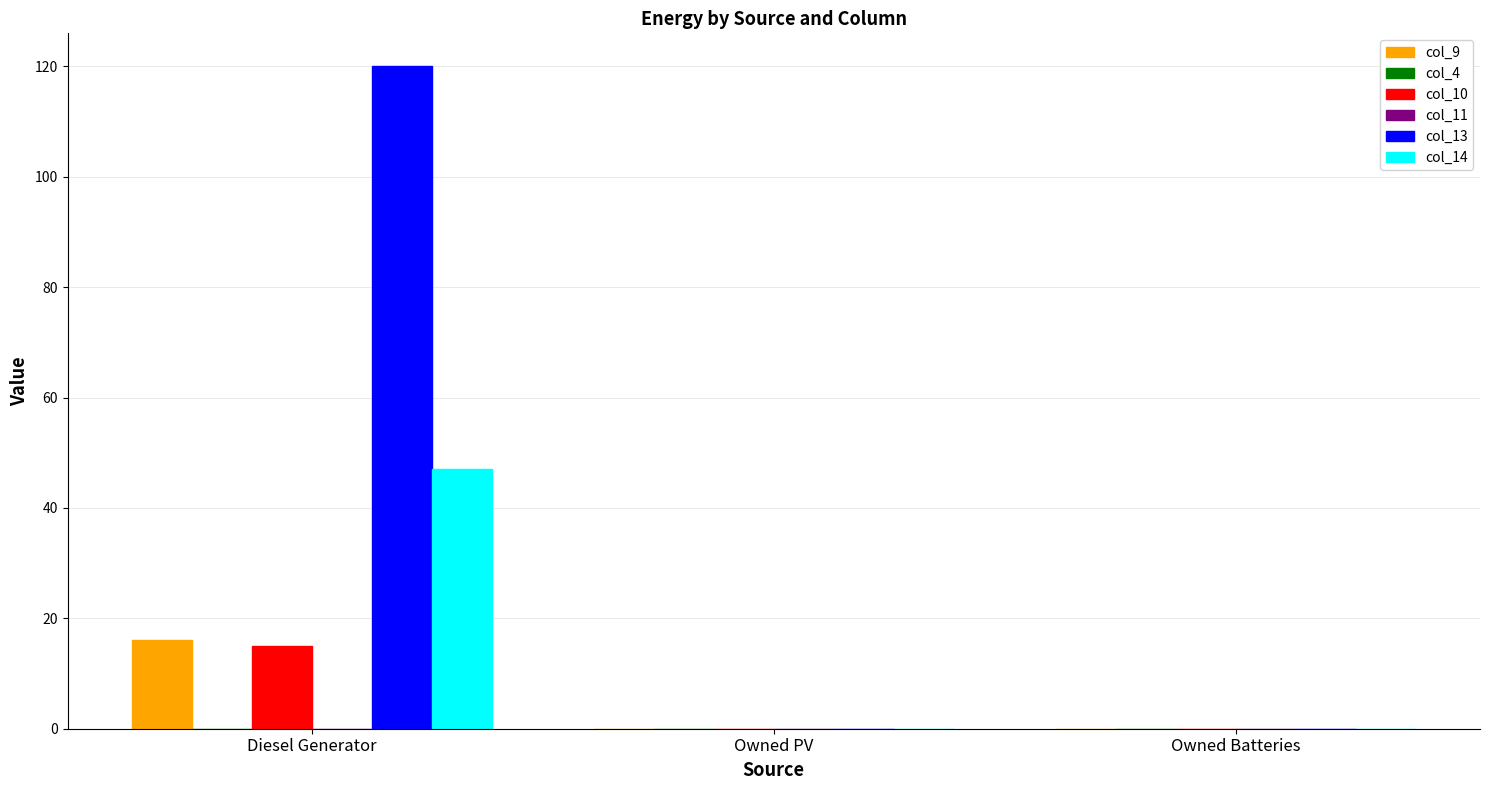

At which category is the sum across all series the highest?

Diesel Generator